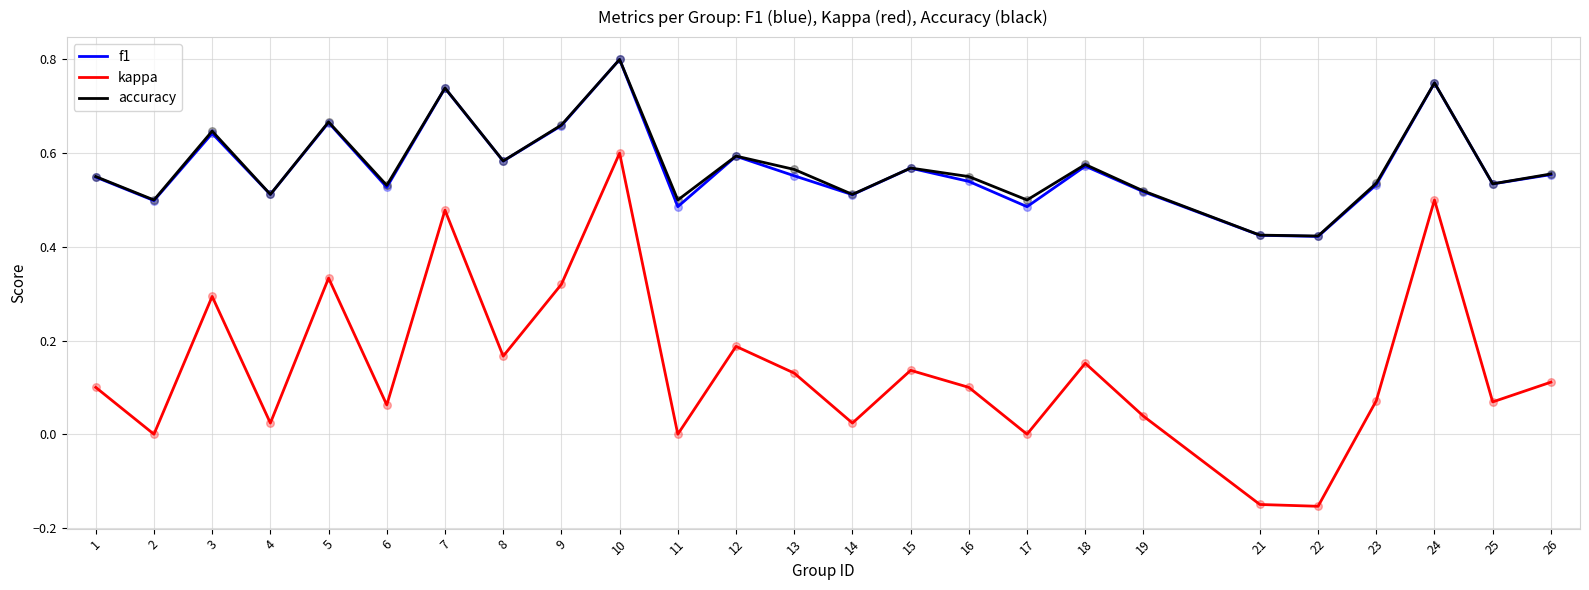

At which category is the sum across all series the highest?

10